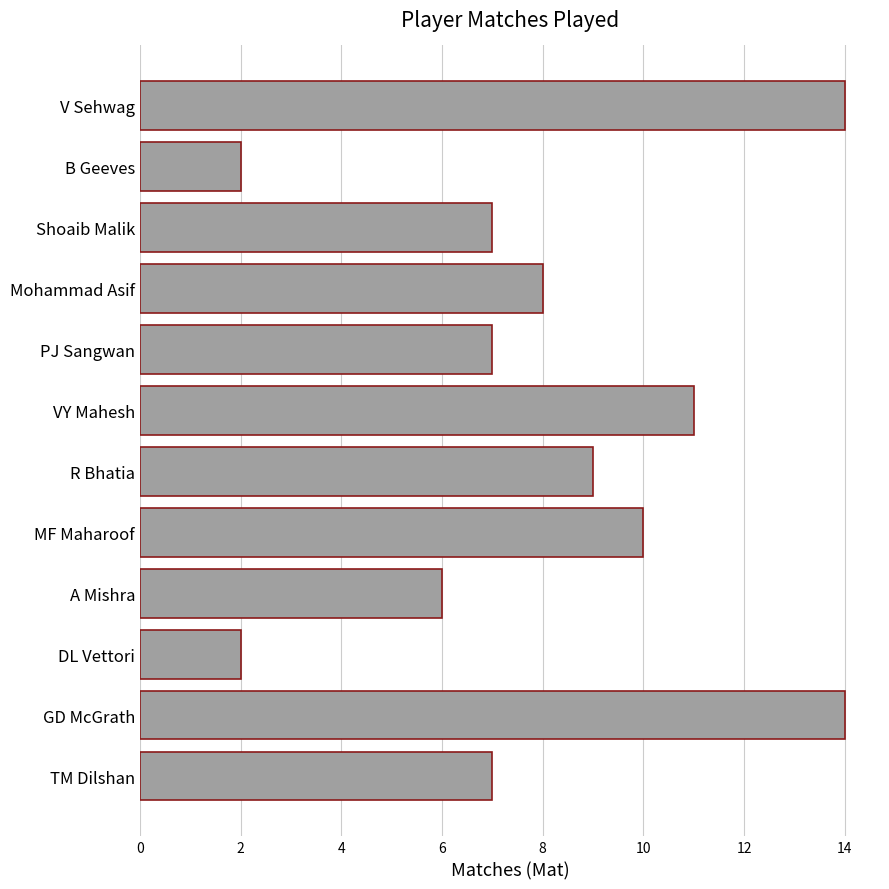

Reading bottom to top, transcribe all the data shown in this chart.

TM Dilshan=7	GD McGrath=14	DL Vettori=2	A Mishra=6	MF Maharoof=10	R Bhatia=9	VY Mahesh=11	PJ Sangwan=7	Mohammad Asif=8	Shoaib Malik=7	B Geeves=2	V Sehwag=14